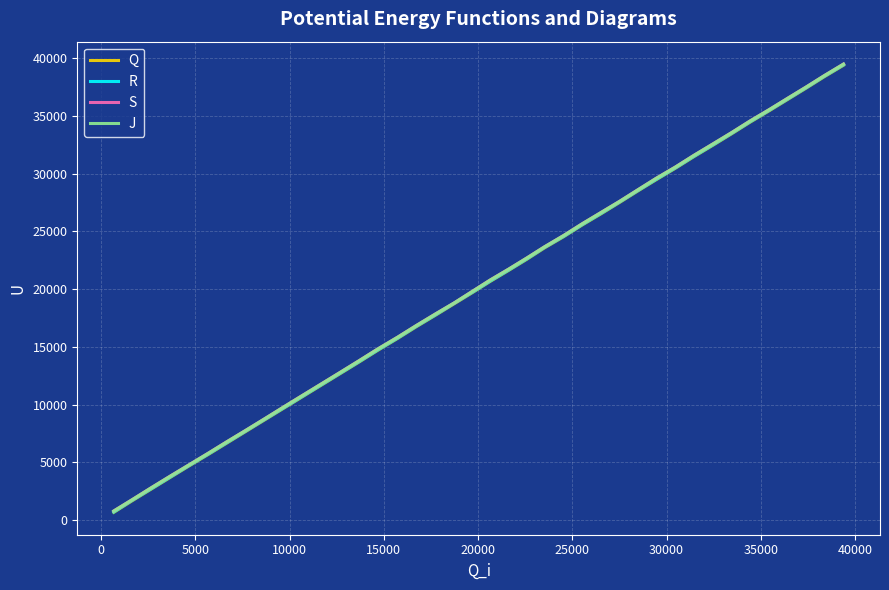

Is this an area chart (filled region under the line)?

No